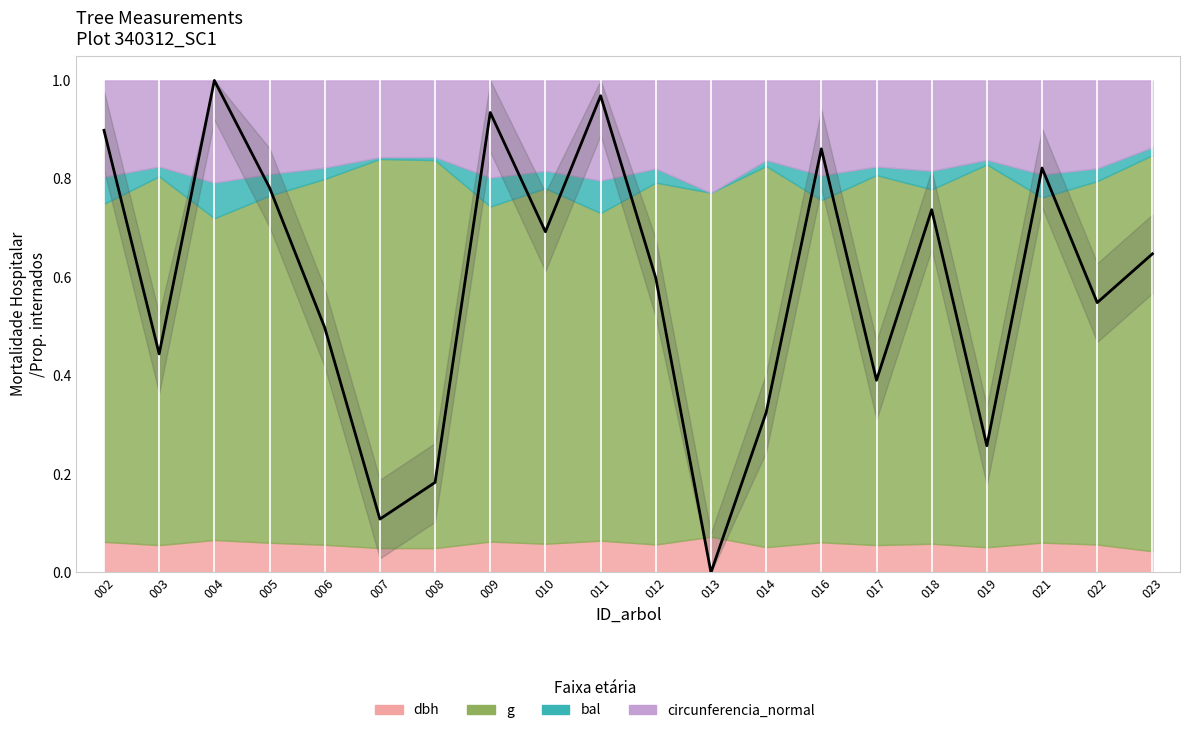

True or false: there are more than 2 points higher than both neighbors.

True